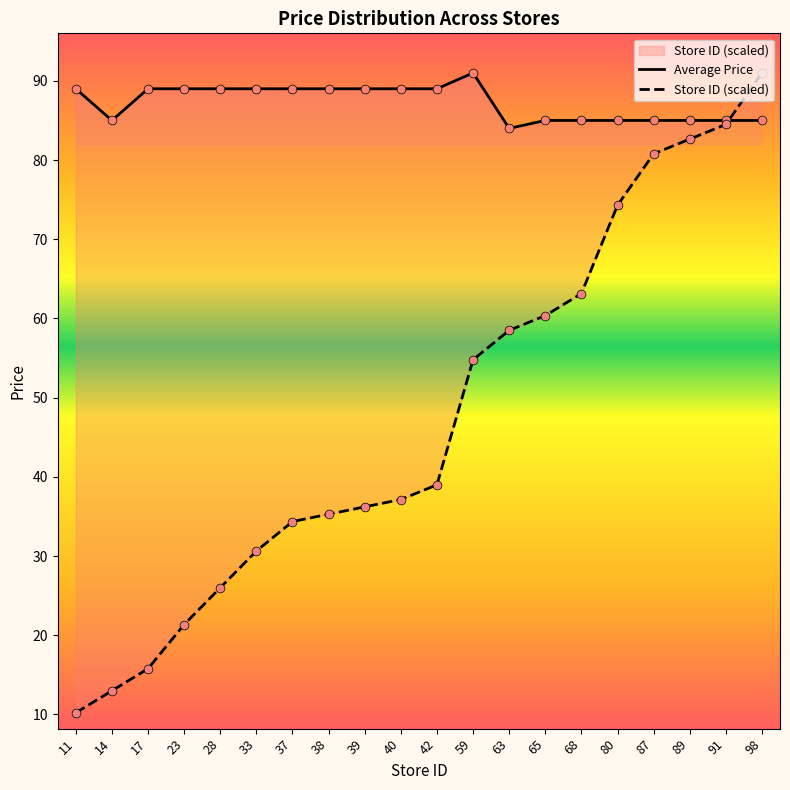

Which series reaches the minimum Y coordinate?

Store ID (scaled)